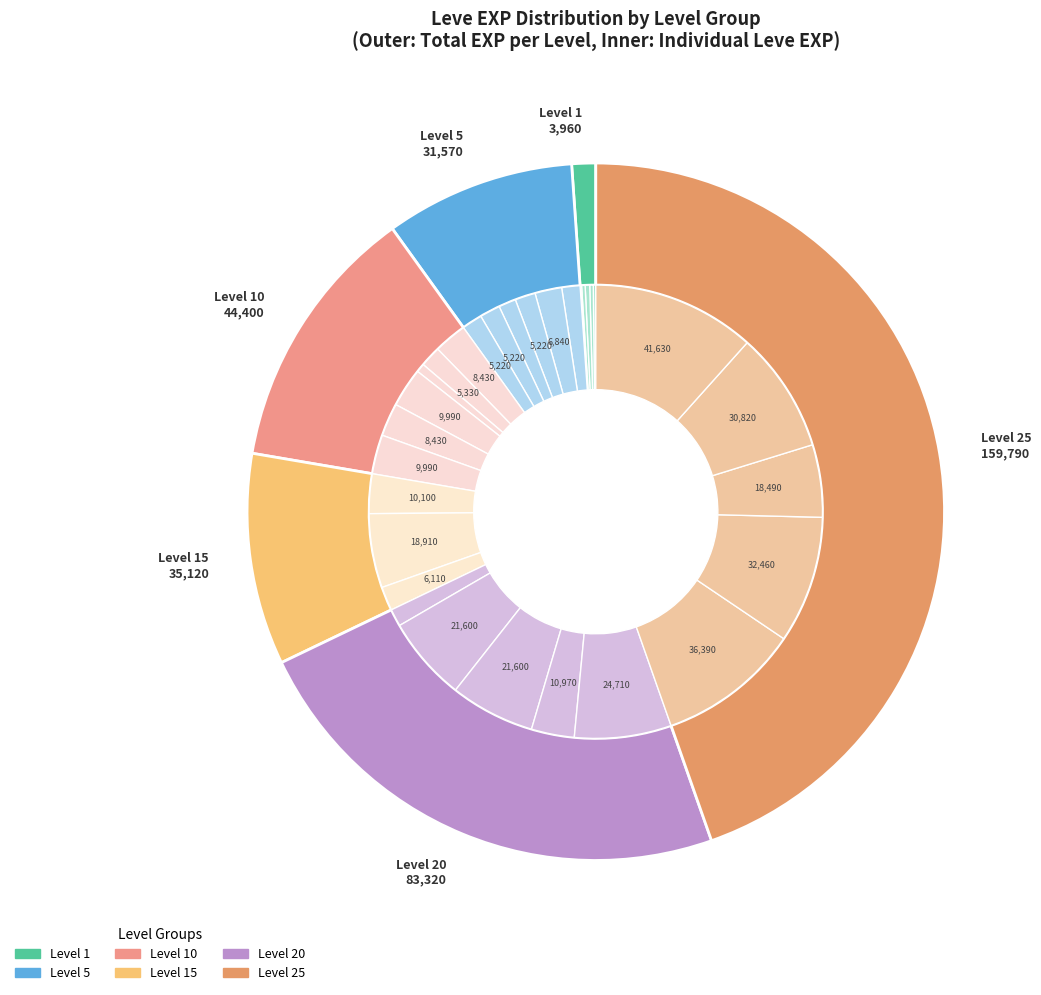

At 12, list the series in order from smallest to largest.

inner, outer